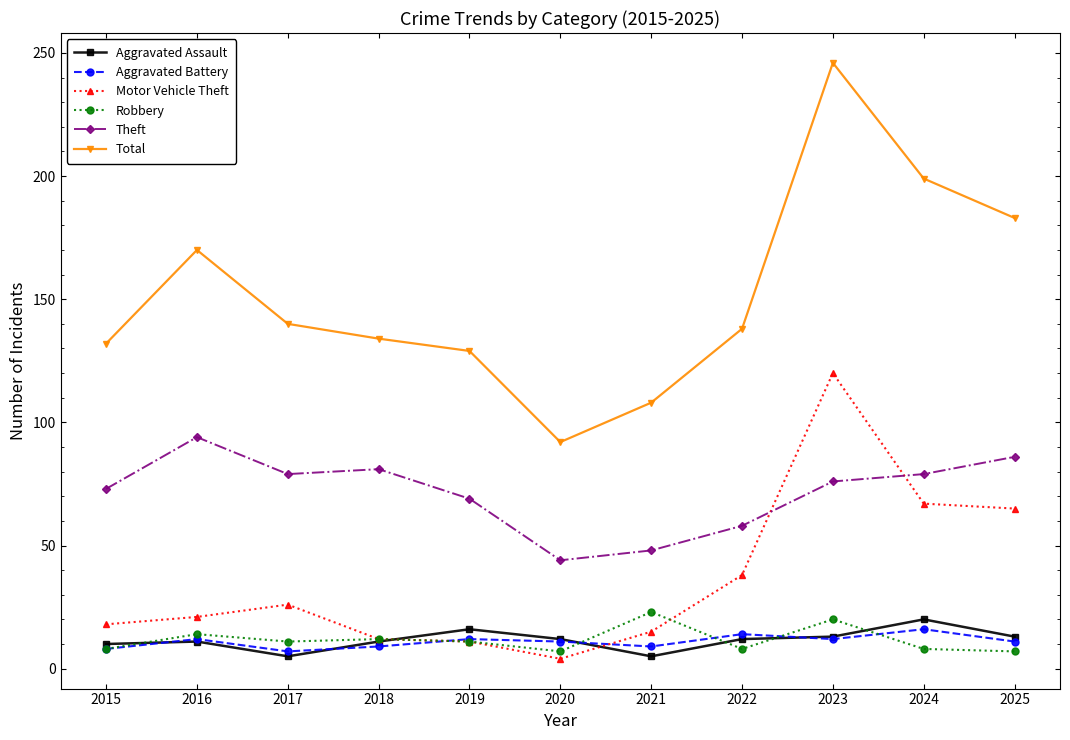

How many distinct data groups are displayed?

6